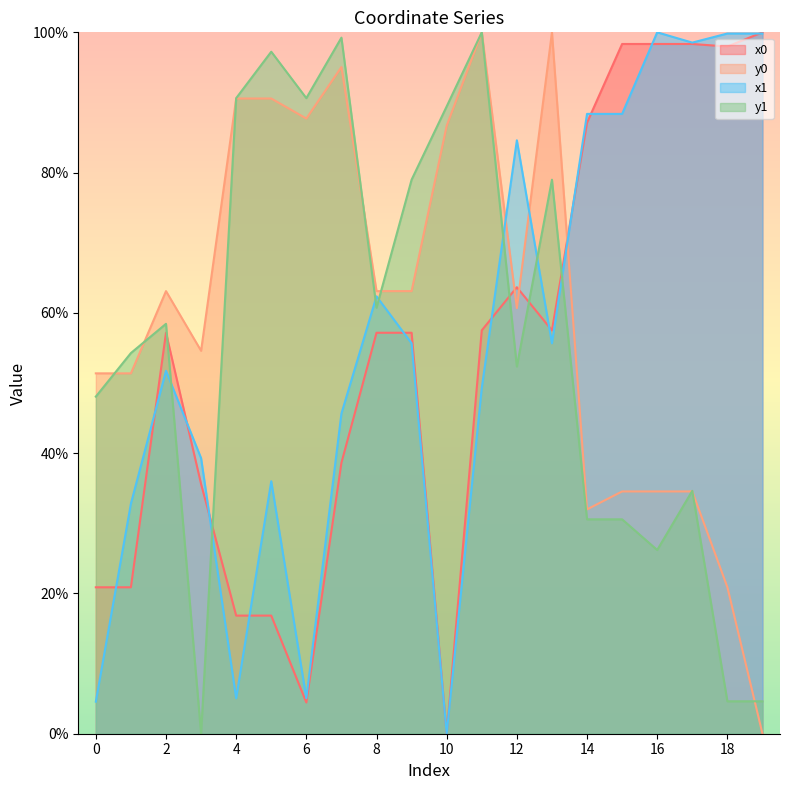

What is the difference between the maximum and minimum values in the y1 series?

100.0